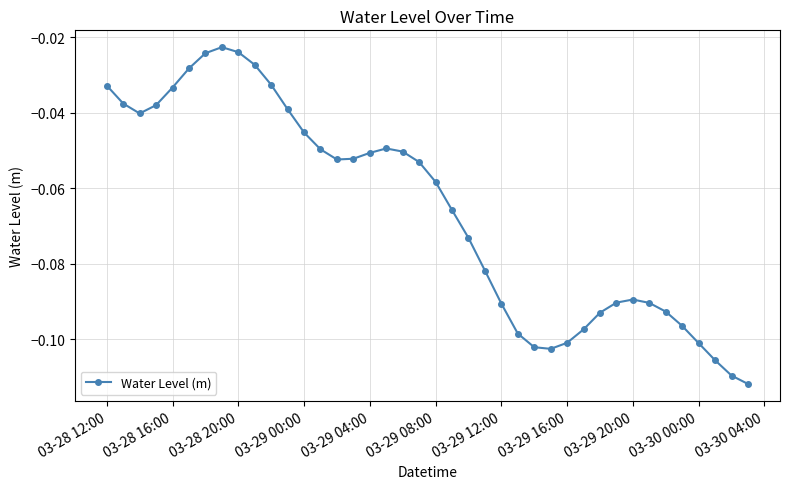

True or false: the data has more than 0 interior local peaks.

True